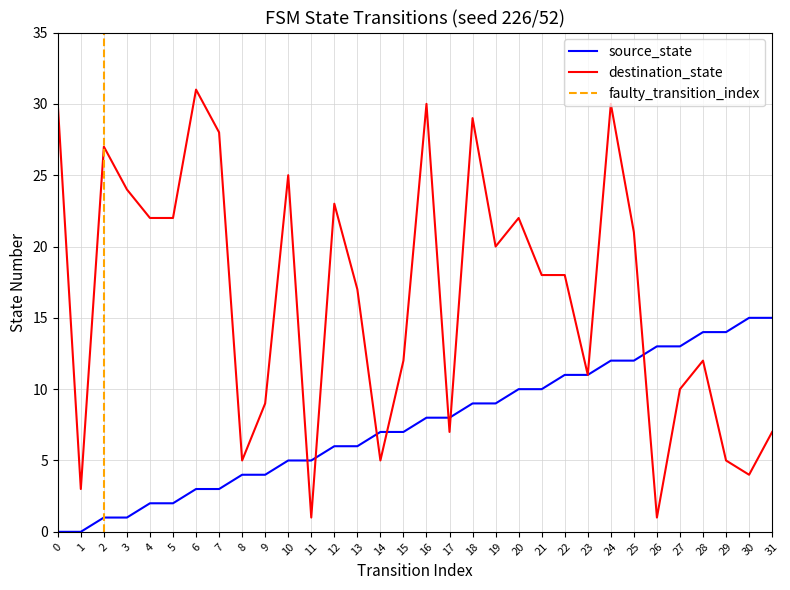

What is the value of the source_state point at the 22nd from the left?

10